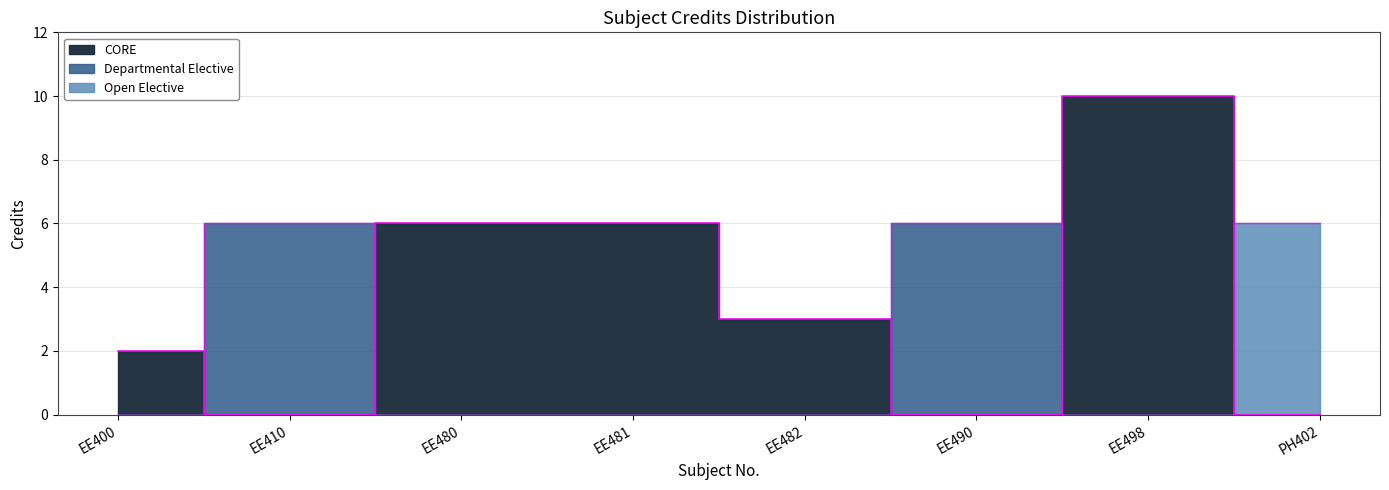

Where does the data first go above 6?

EE498